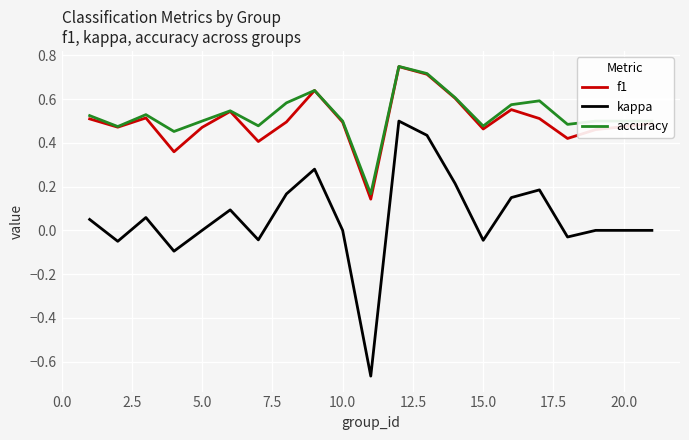

Which series has the widest spread of values?

kappa